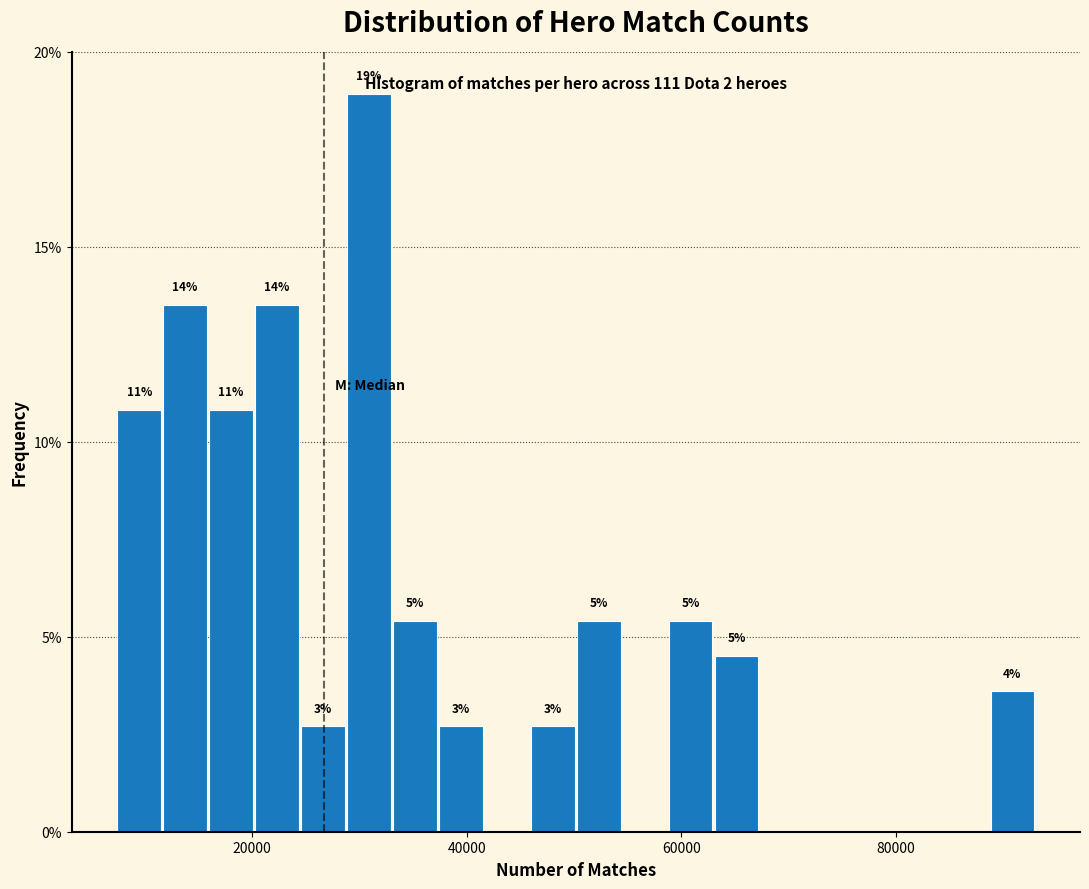

Read against the x-axis, roughly where is the centre of the tallest bar?

30000